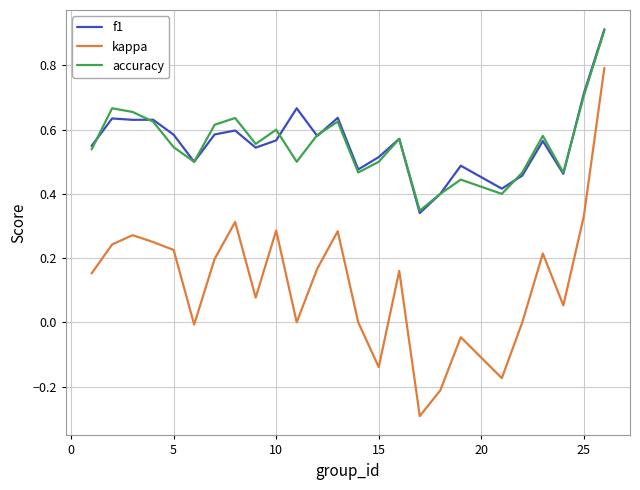

Which series has the widest spread of values?

kappa